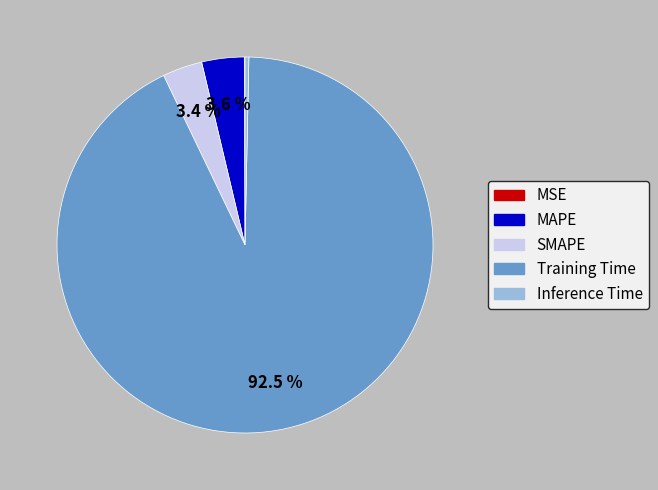

Which category has the biggest portion of the pie?

Training Time